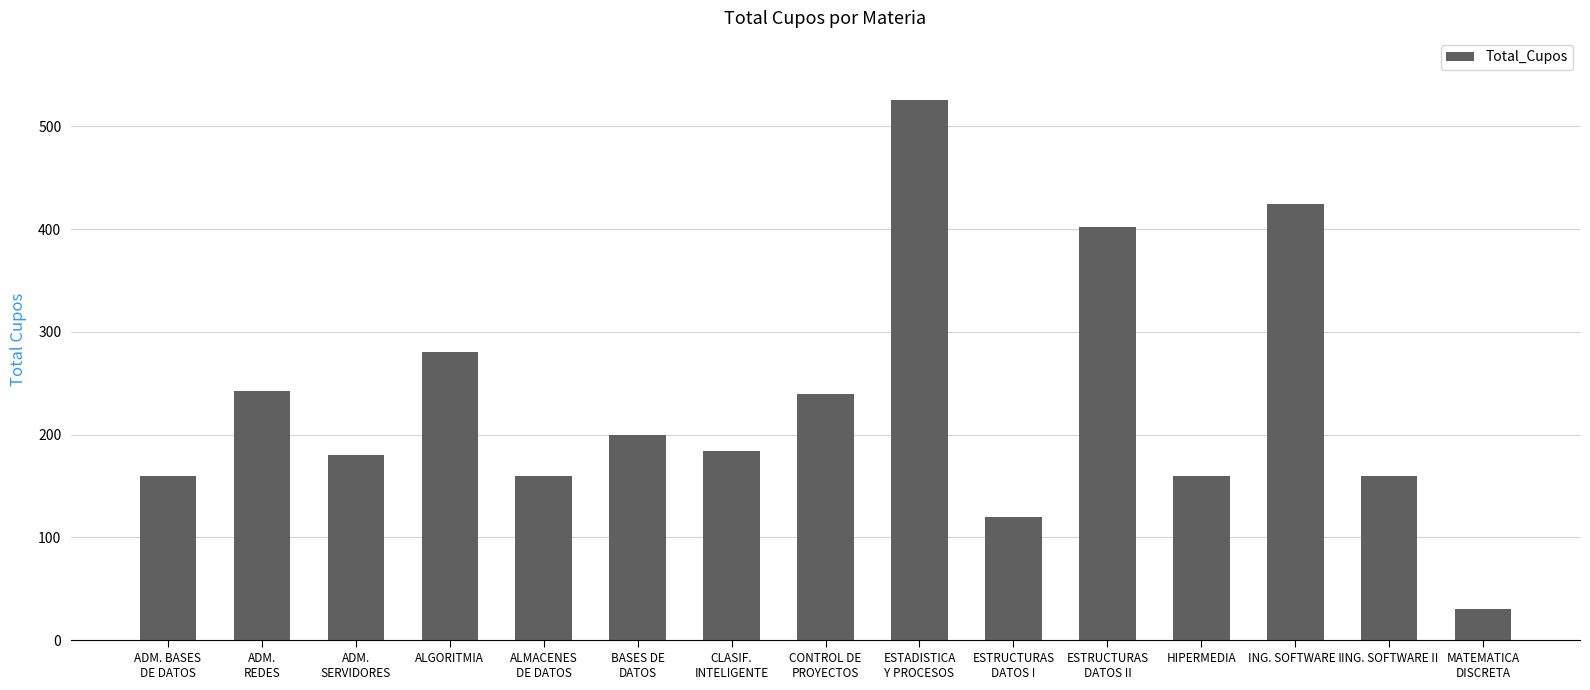

Is it true that the value at CONTROL DE
PROYECTOS is 380?

False